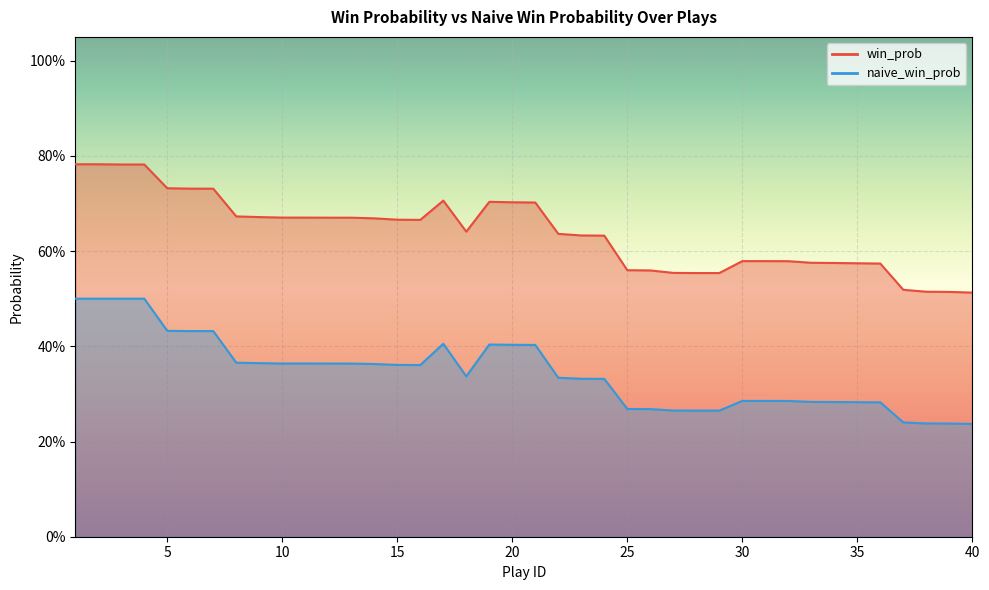

What is the spread (max minus min) of values at 16?

0.3